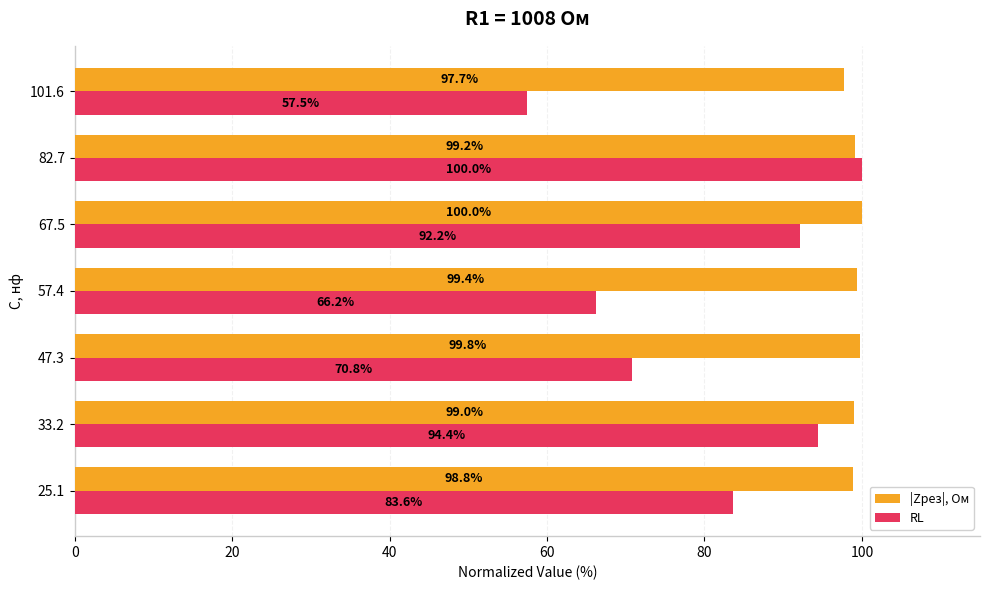

What is the average value of the RL series?

80.7